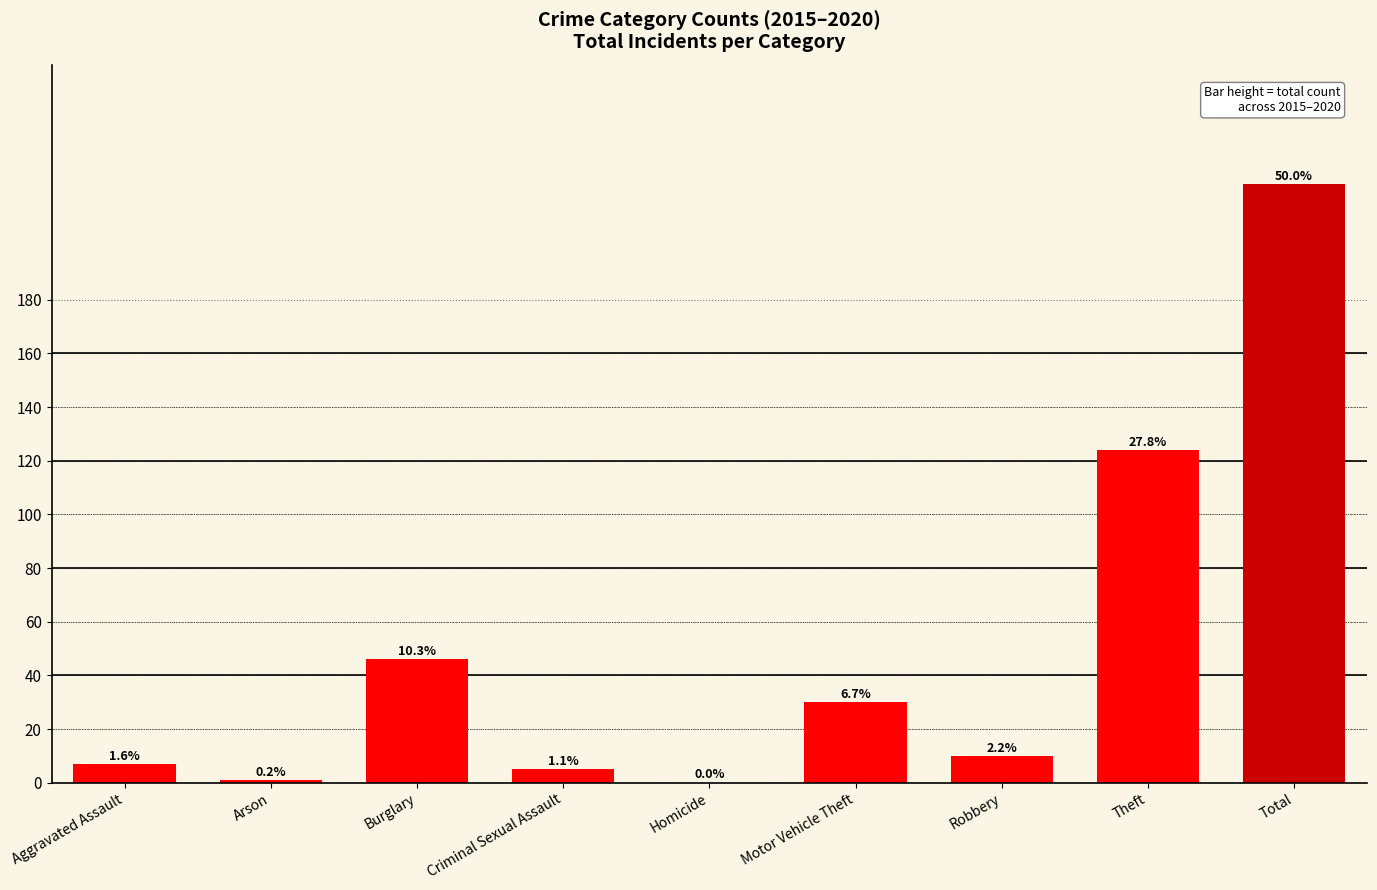

The chart shows a value of 10 at Robbery. True or false?

True